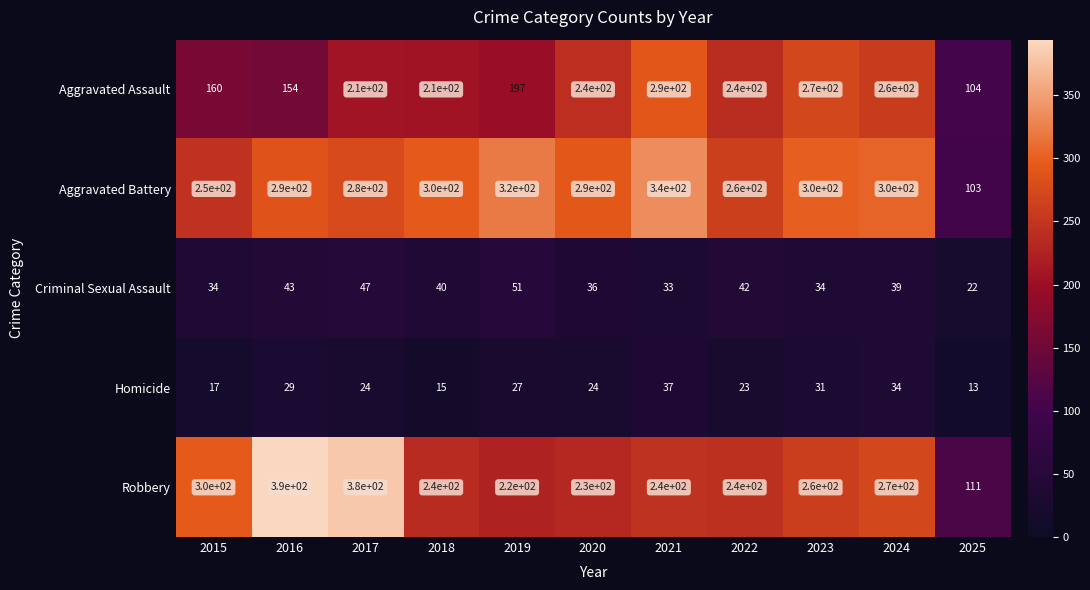

What is the total value across all series at 2020?

820